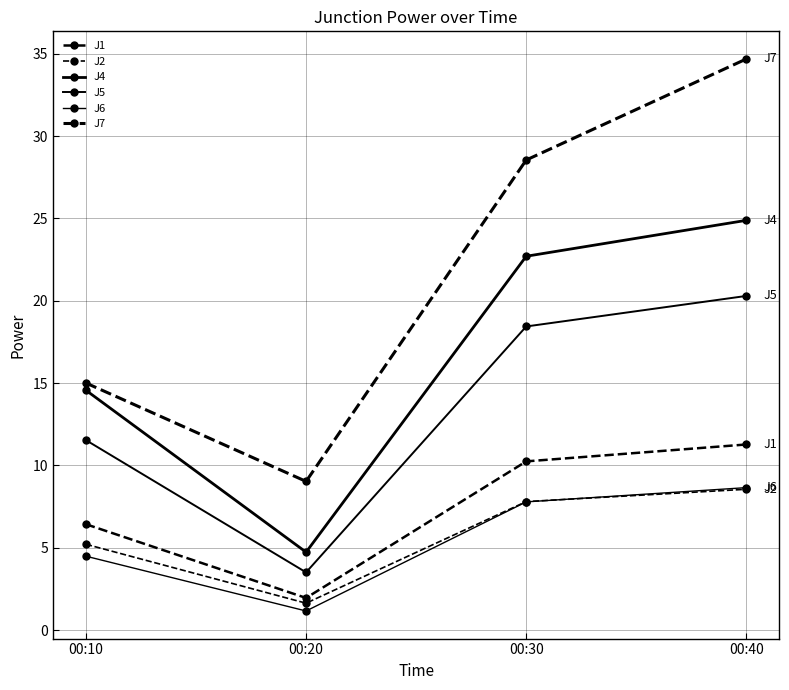

Does the chart have visible grid lines?

Yes